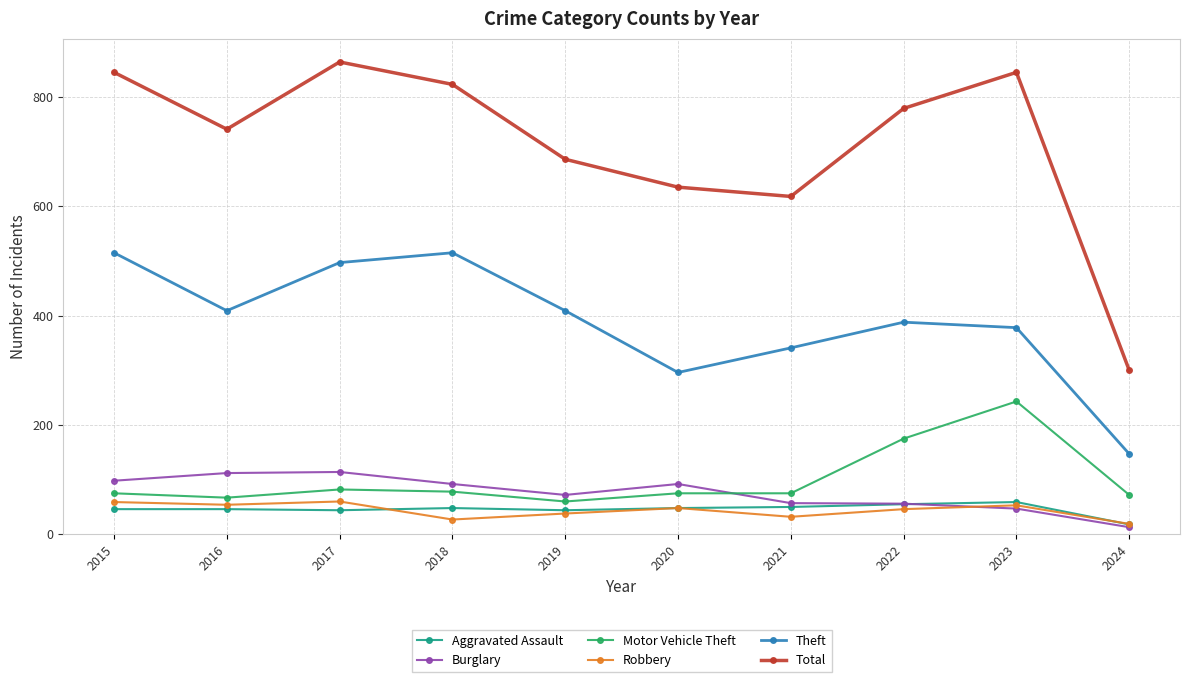

How many distinct data groups are displayed?

6